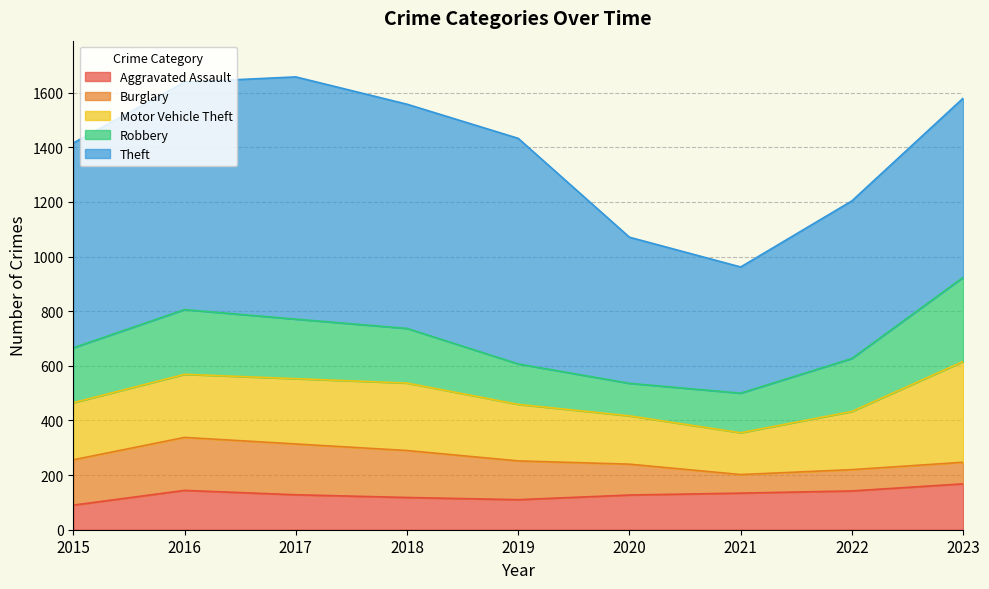

Which label corresponds to the largest value in the chart?

2017